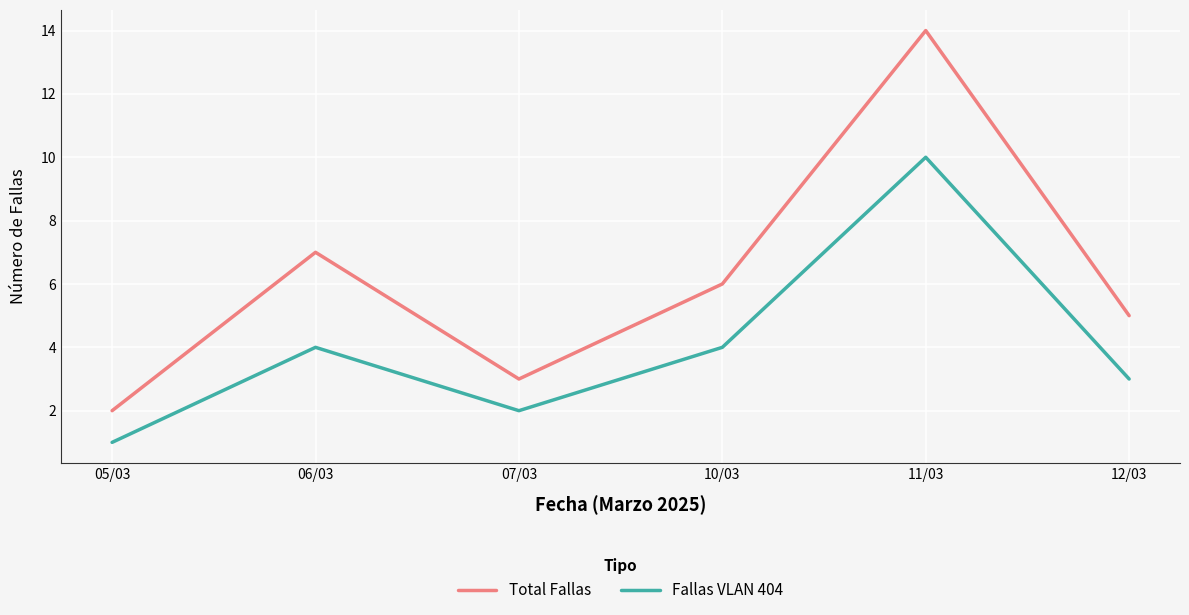

At which category does Fallas VLAN 404 reach its first local valley?

07/03